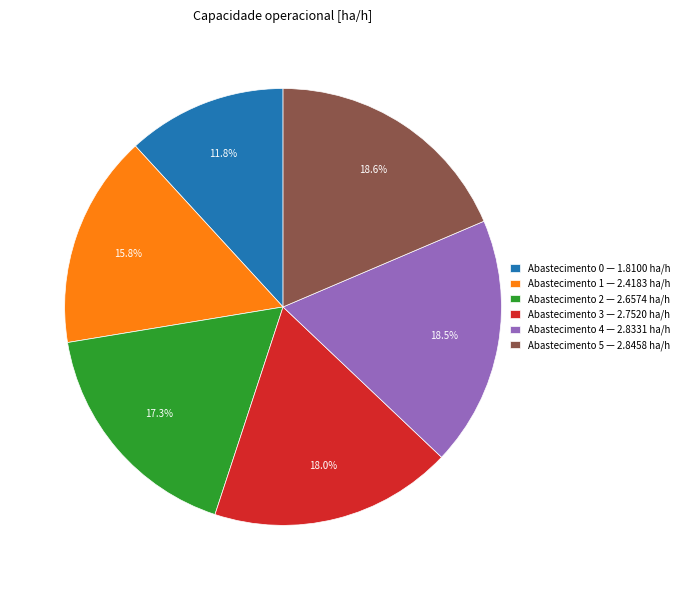

What portion of the pie excludes Abastecimento 2 — 2.6574 ha/h?

82.7%